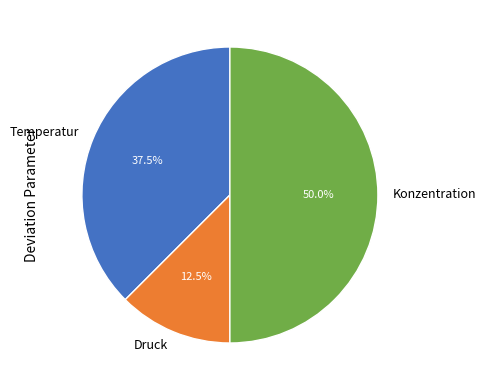

What percentage is NOT represented by Konzentration?

50.0%